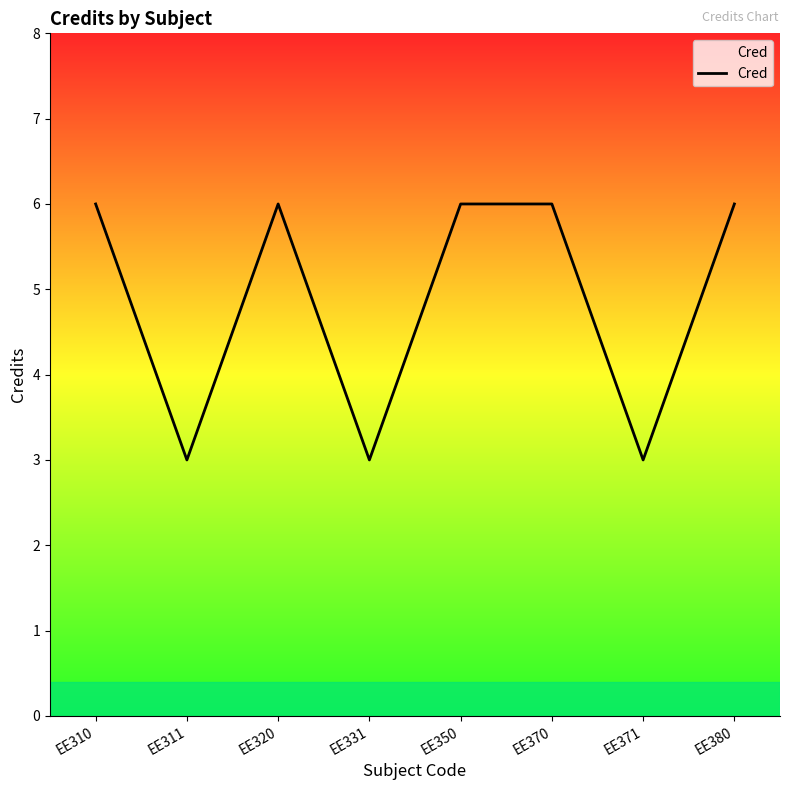

Between EE331 and EE350, which is larger?

EE350